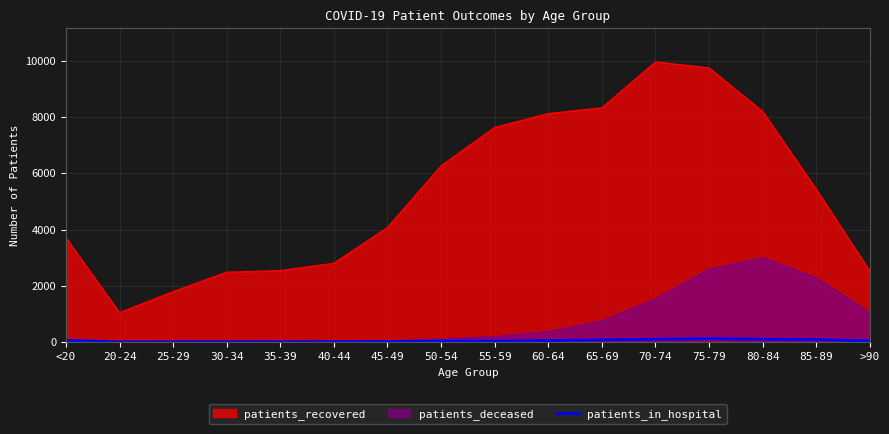

How many points are higher than both their immediate neighbors (excluding endpoints)?

2